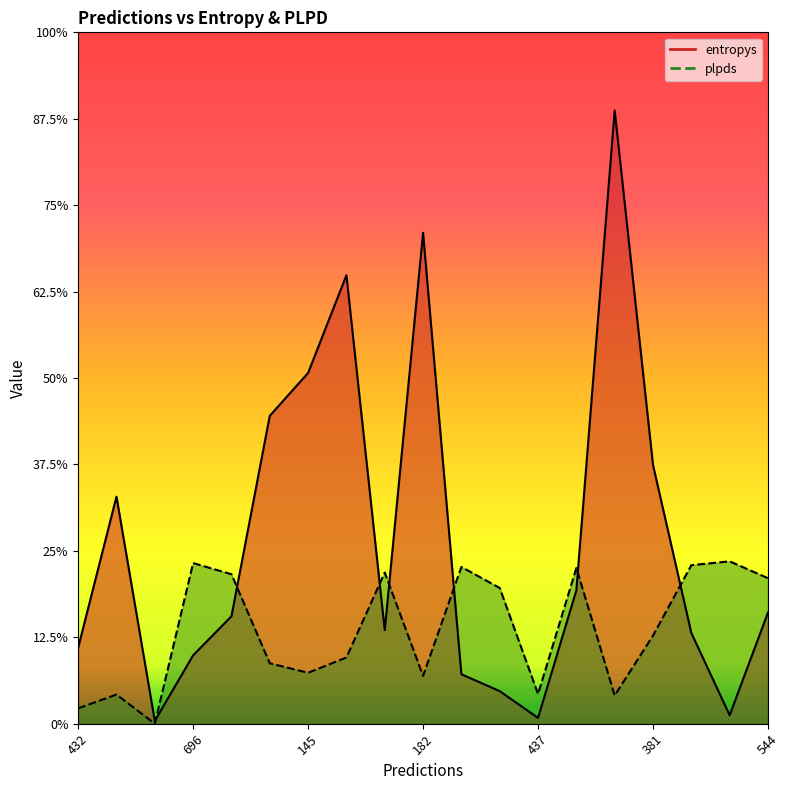

True or false: entropys and plpds cross at least once.

True